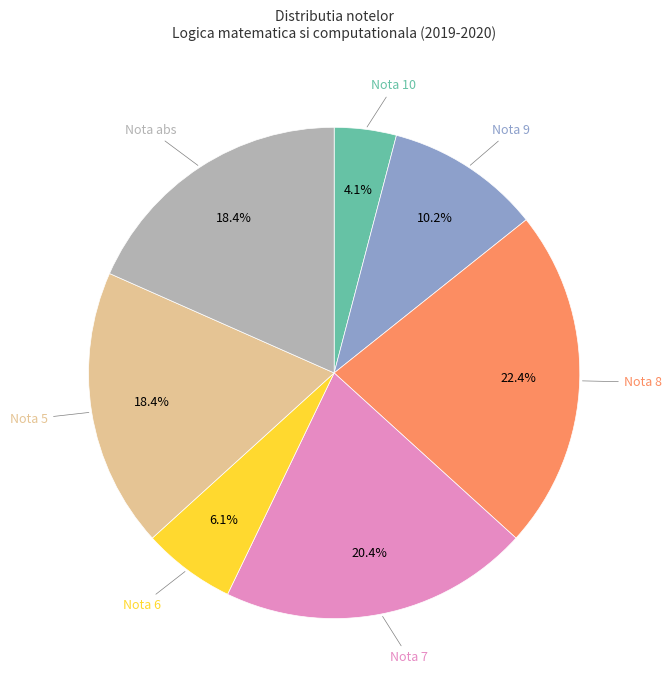

Does any single category account for the majority?

No